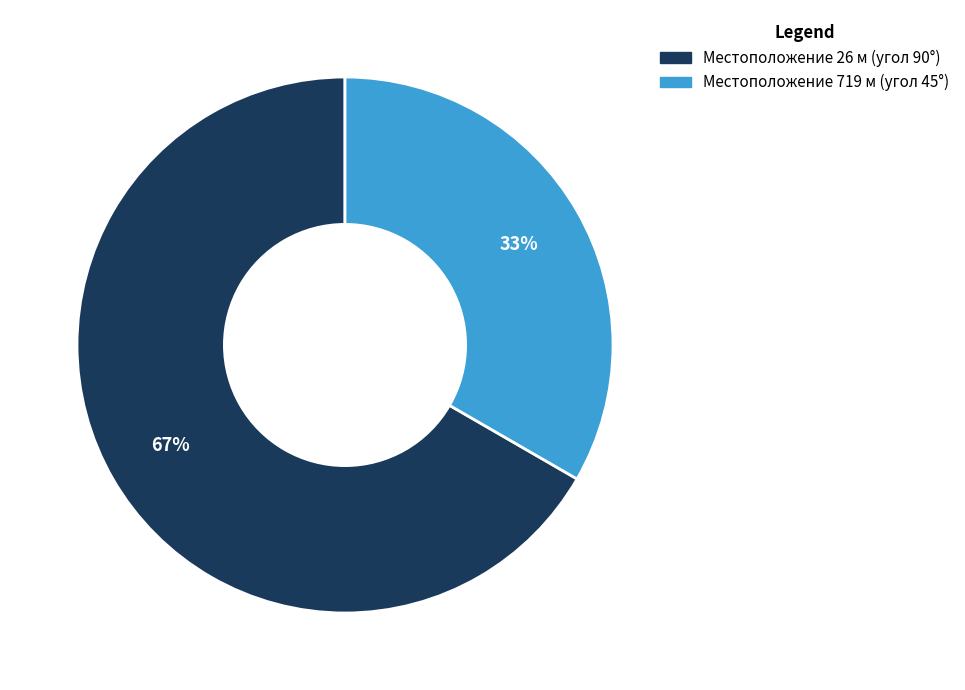

Is there any slice that represents more than half of the pie?

Yes